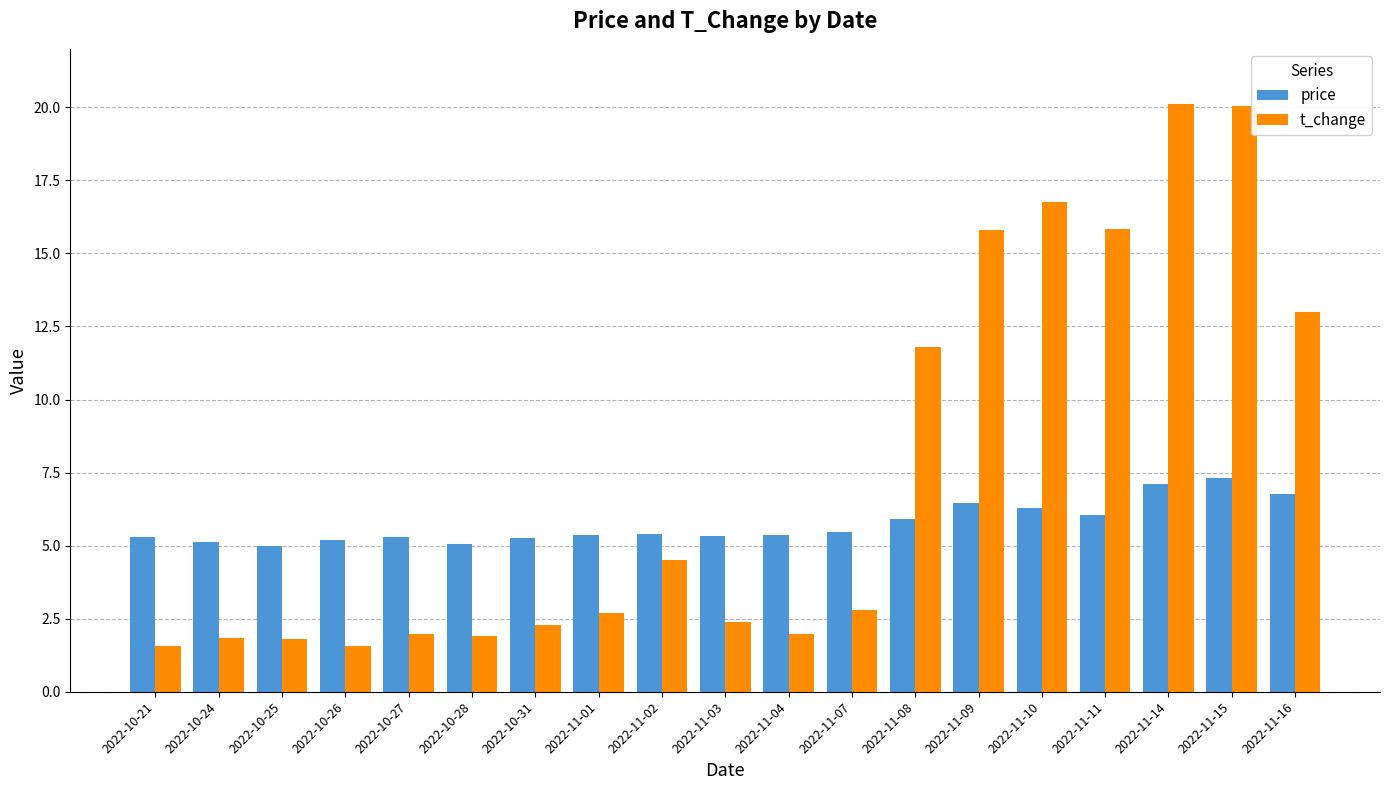

Read the price value at 2022-11-10.

6.3